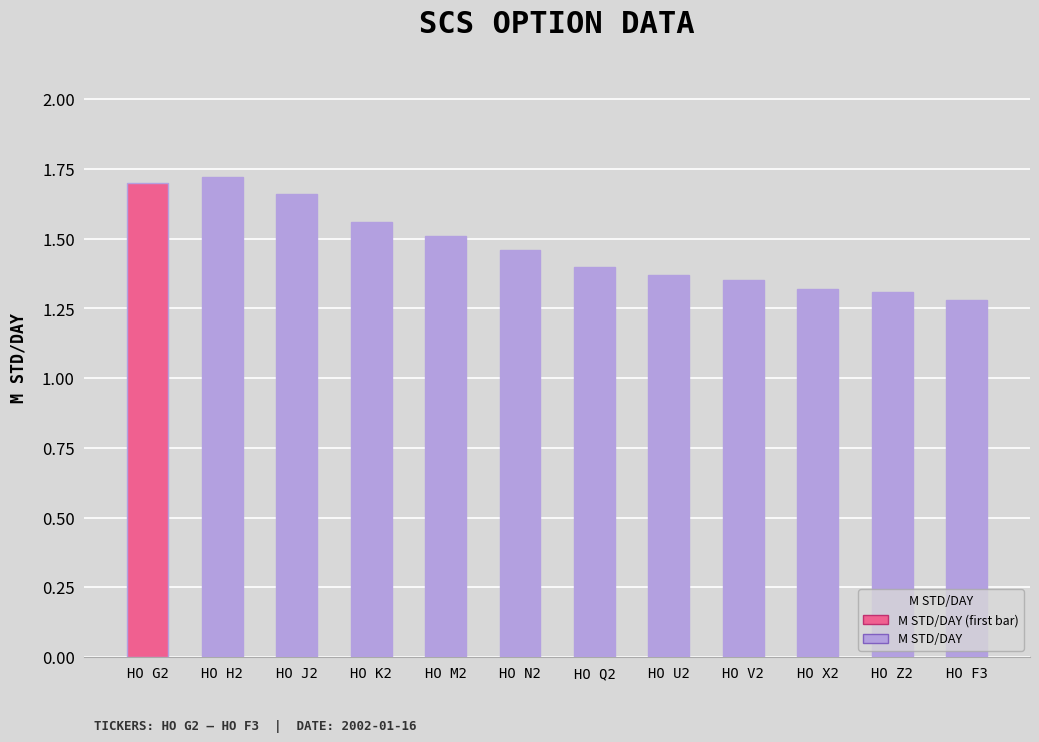

How many values are between 1 and 2?

12